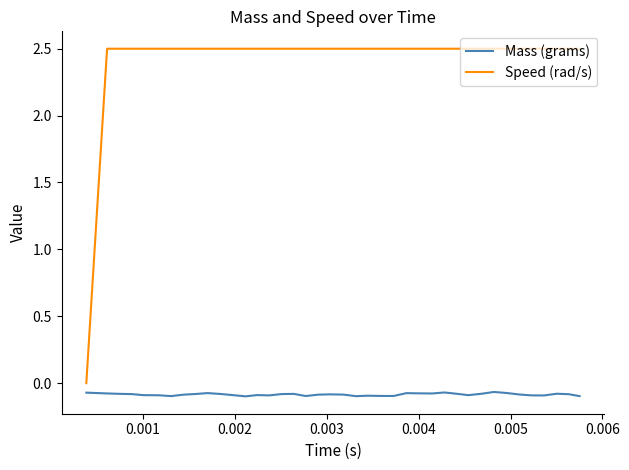

List the series in order of their peak value, highest first.

Speed (rad/s), Mass (grams)